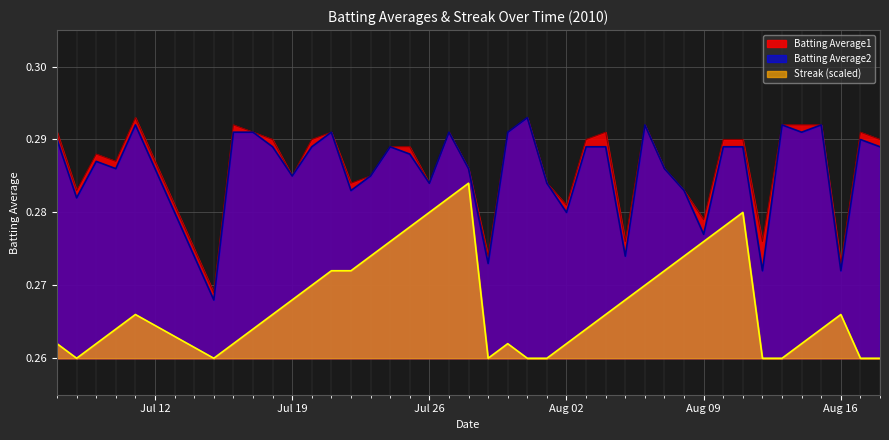

True or false: Batting Average2 and Streak (scaled) cross at least once.

False